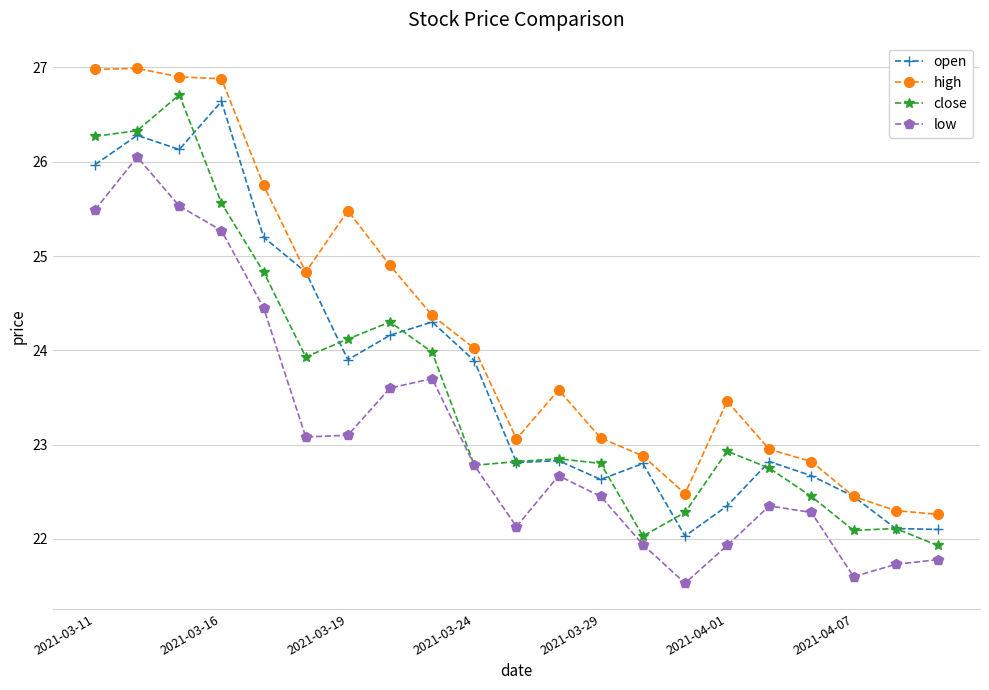

What is the maximum value shown in the chart?

27.0